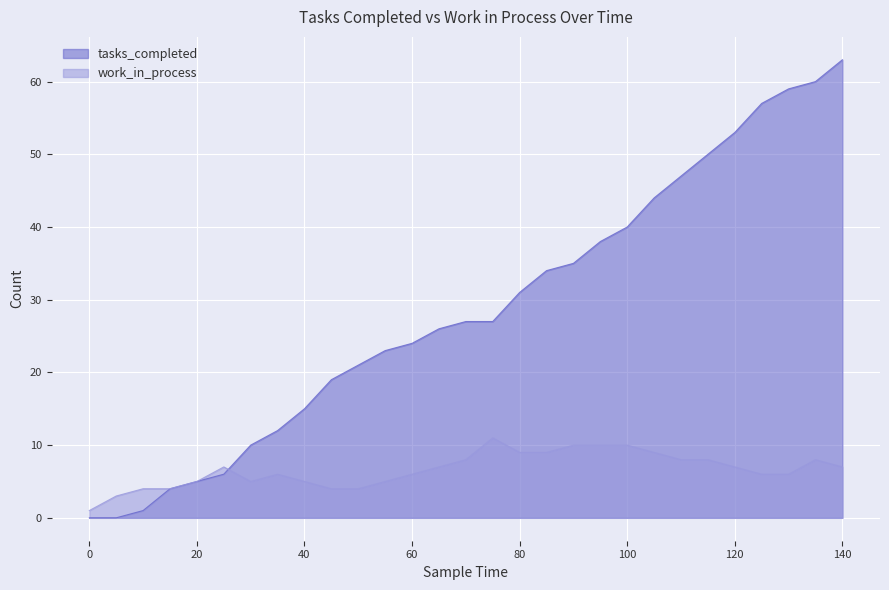

Where does the work_in_process series first go above 7?

70